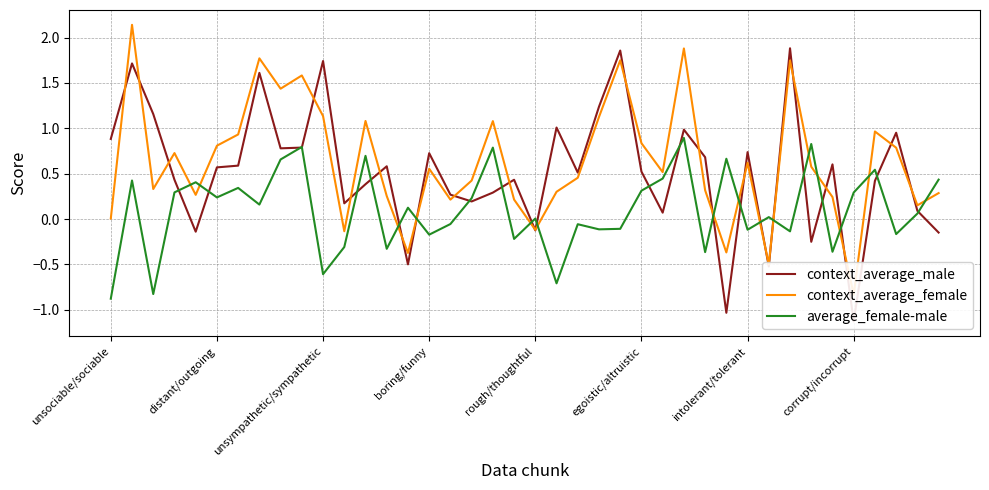

How many times do context_average_female and average_female-male cross each other?

15